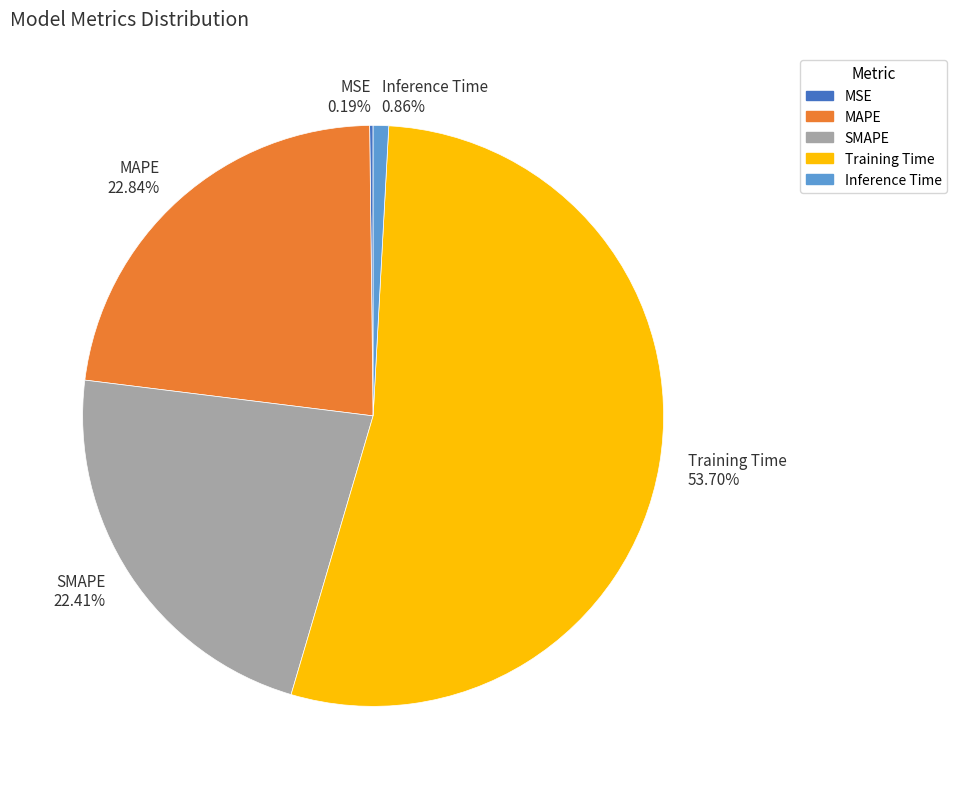

To the nearest percent, what is the average slice percentage?

20%